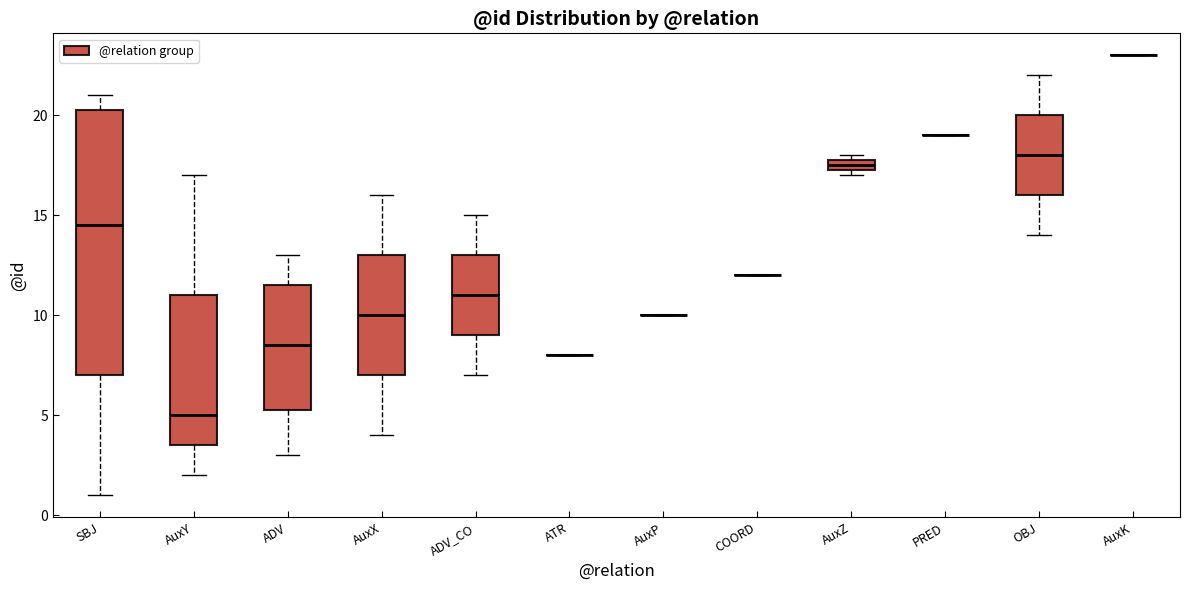

Where is the upper edge of the box for ADV on the y-axis? The values are not printed on the chart, so give them approximately, as read against the axis.

11.5